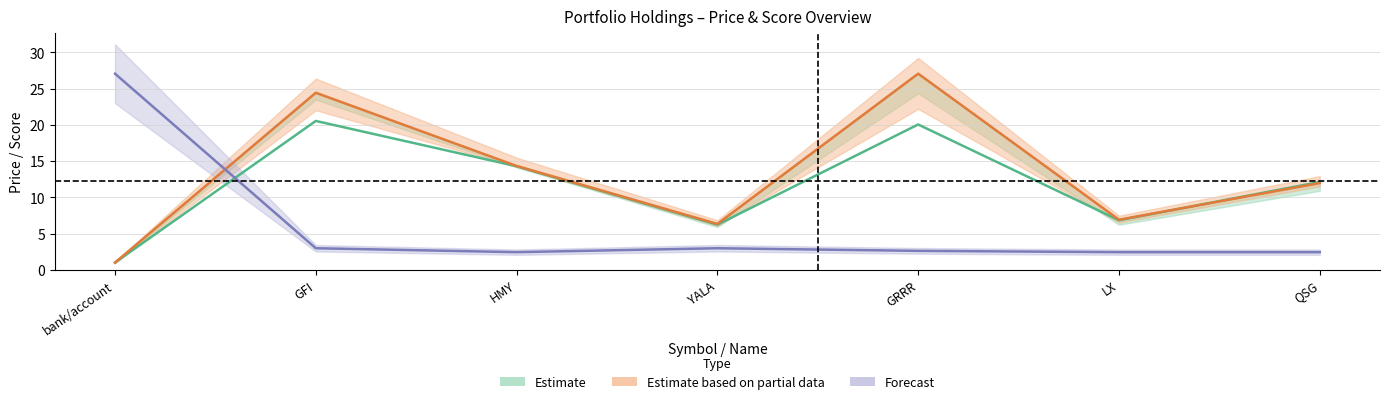

Reading right to left, list all the values displayed in this chart.

Estimate (price buy→cur): QSG=12.1	LX=6.8	GRRR=20.1	YALA=6.2	HMY=14.3	GFI=20.5	bank/account=1.0
Estimate based on partial data (price cur): QSG=12.0	LX=6.9	GRRR=27.1	YALA=6.3	HMY=14.3	GFI=24.4	bank/account=1.0
Forecast (lev score normalised): QSG=2.4	LX=2.4	GRRR=2.6	YALA=3.0	HMY=2.4	GFI=3.0	bank/account=27.1